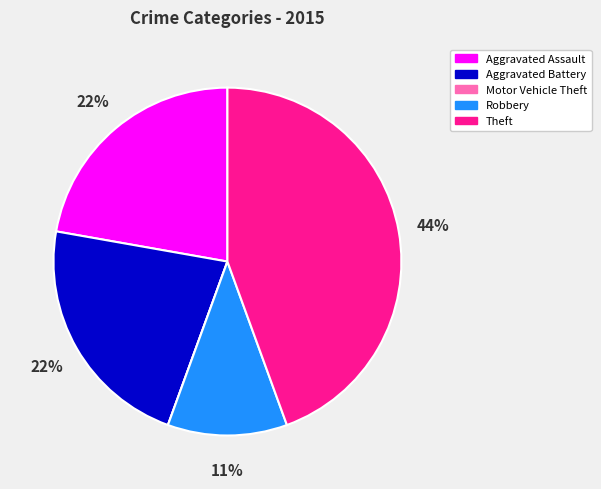

Which category has the biggest portion of the pie?

Theft